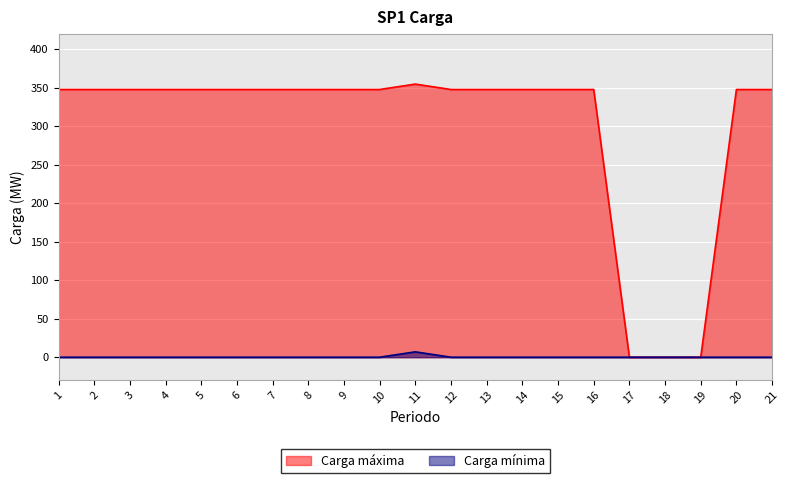

Rank the categories by Carga mínima value from lowest to highest.

1, 2, 3, 4, 5, 6, 7, 8, 9, 10, 12, 13, 14, 15, 16, 17, 18, 19, 20, 21, 11